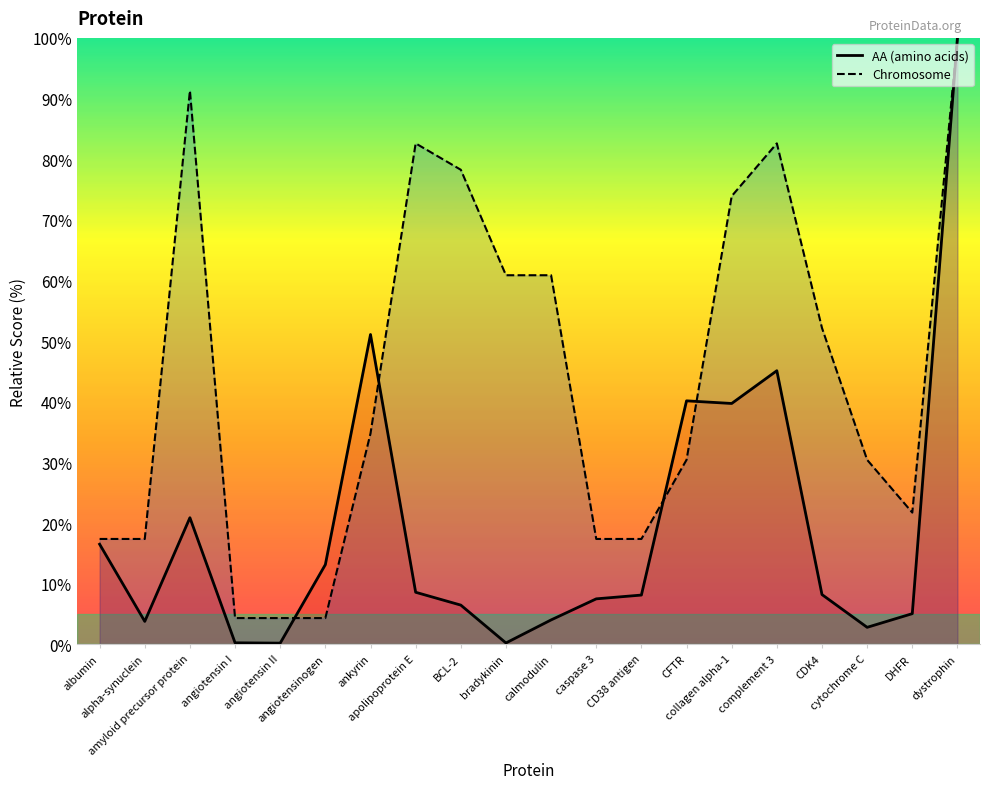

At how many categories does at least one series exceed 92?

1